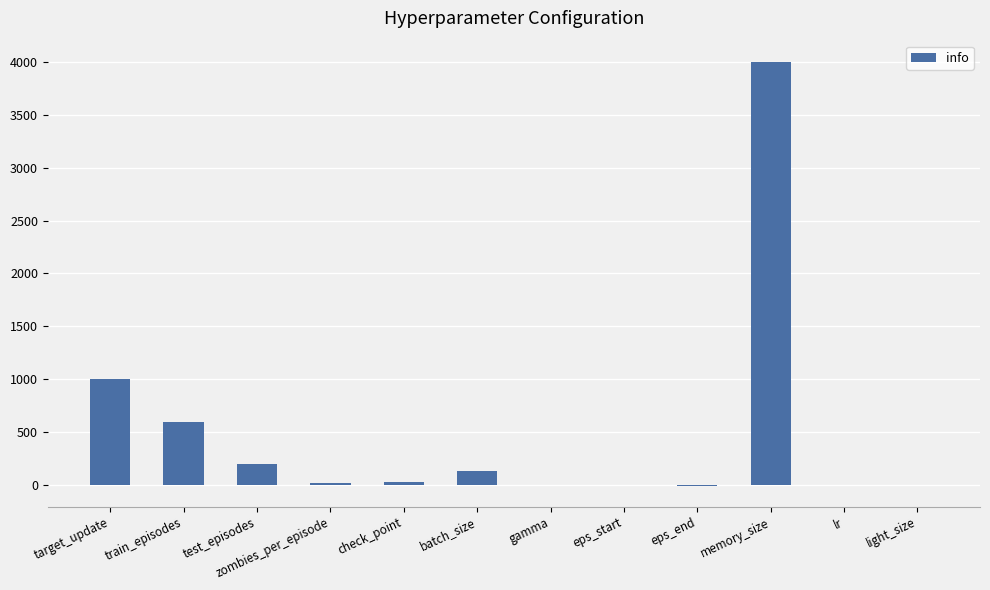

What is the maximum value shown in the chart?

4000.0